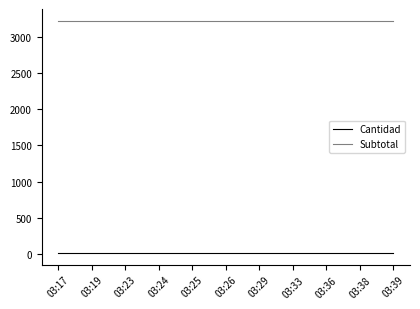

Is the value of Cantidad at 03:29 greater than the value of Subtotal at 03:25?

No